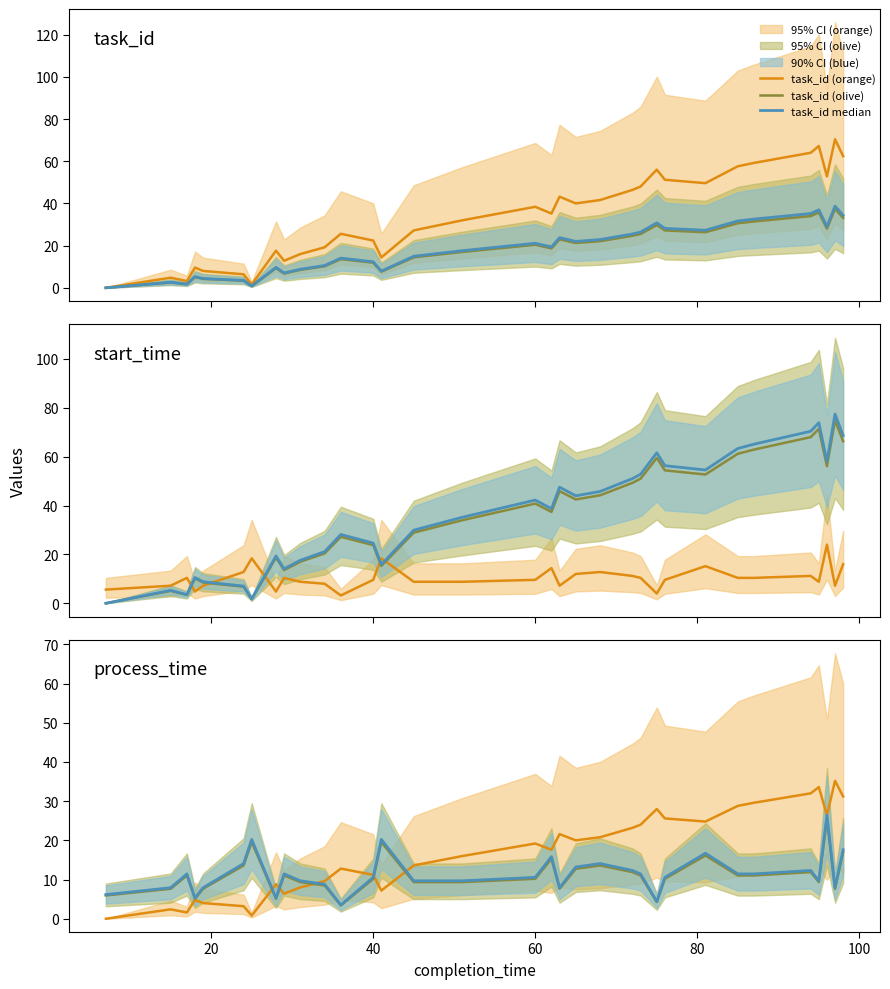

Rank the series by their maximum value, from lowest to highest.

process_time, start_time, task_id